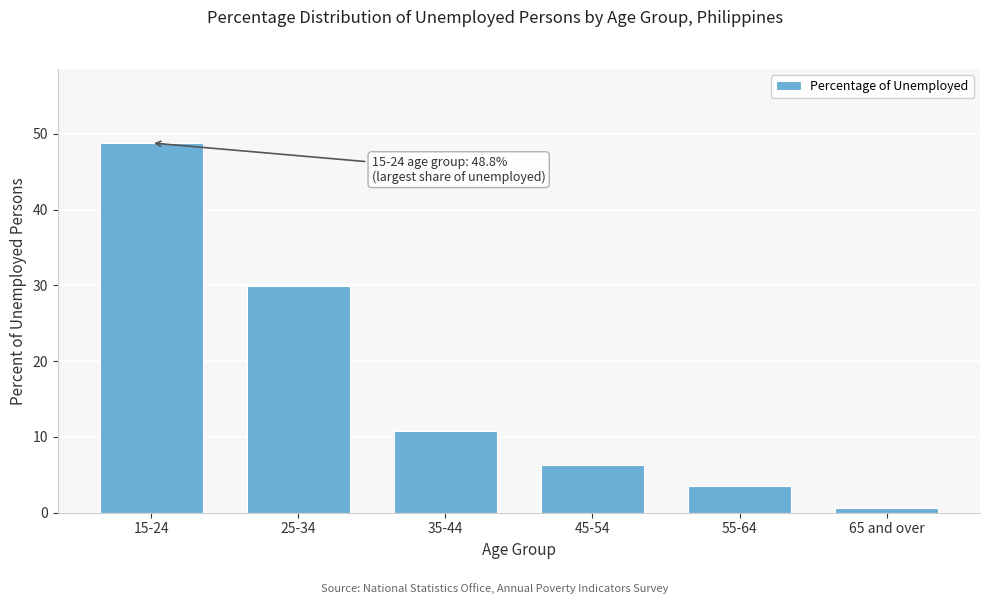

Reading right to left, extract all data points from this chart.

65 and over=0.7	55-64=3.5	45-54=6.3	35-44=10.7	25-34=30.0	15-24=48.8